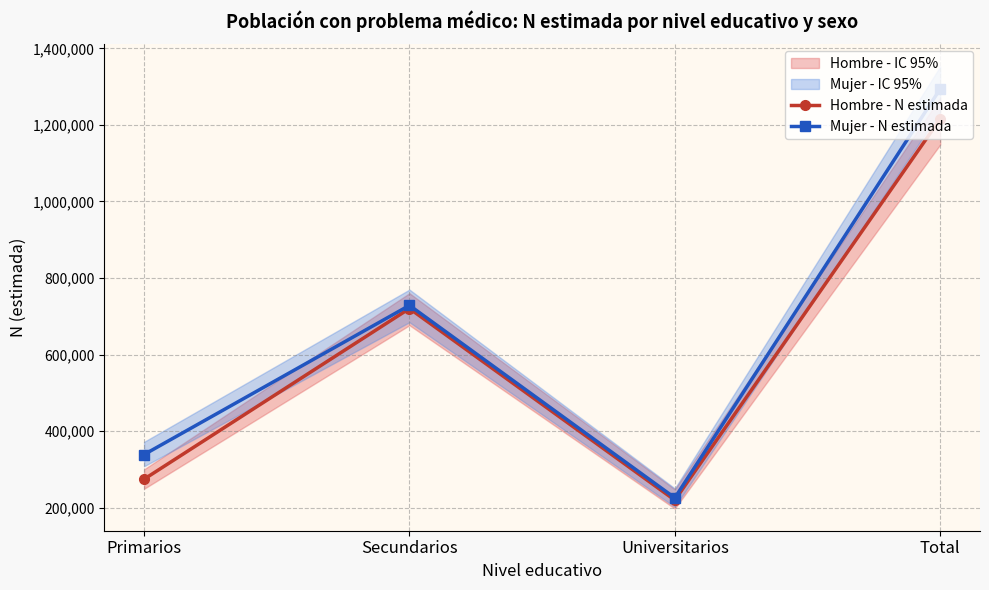

Reading left to right, what are all the values shown in this chart?

Hombre - N estimada: Primarios=274878	Secundarios=720522	Universitarios=220215	Total=1215615
Mujer - N estimada: Primarios=339184	Secundarios=728717	Universitarios=226037	Total=1293939